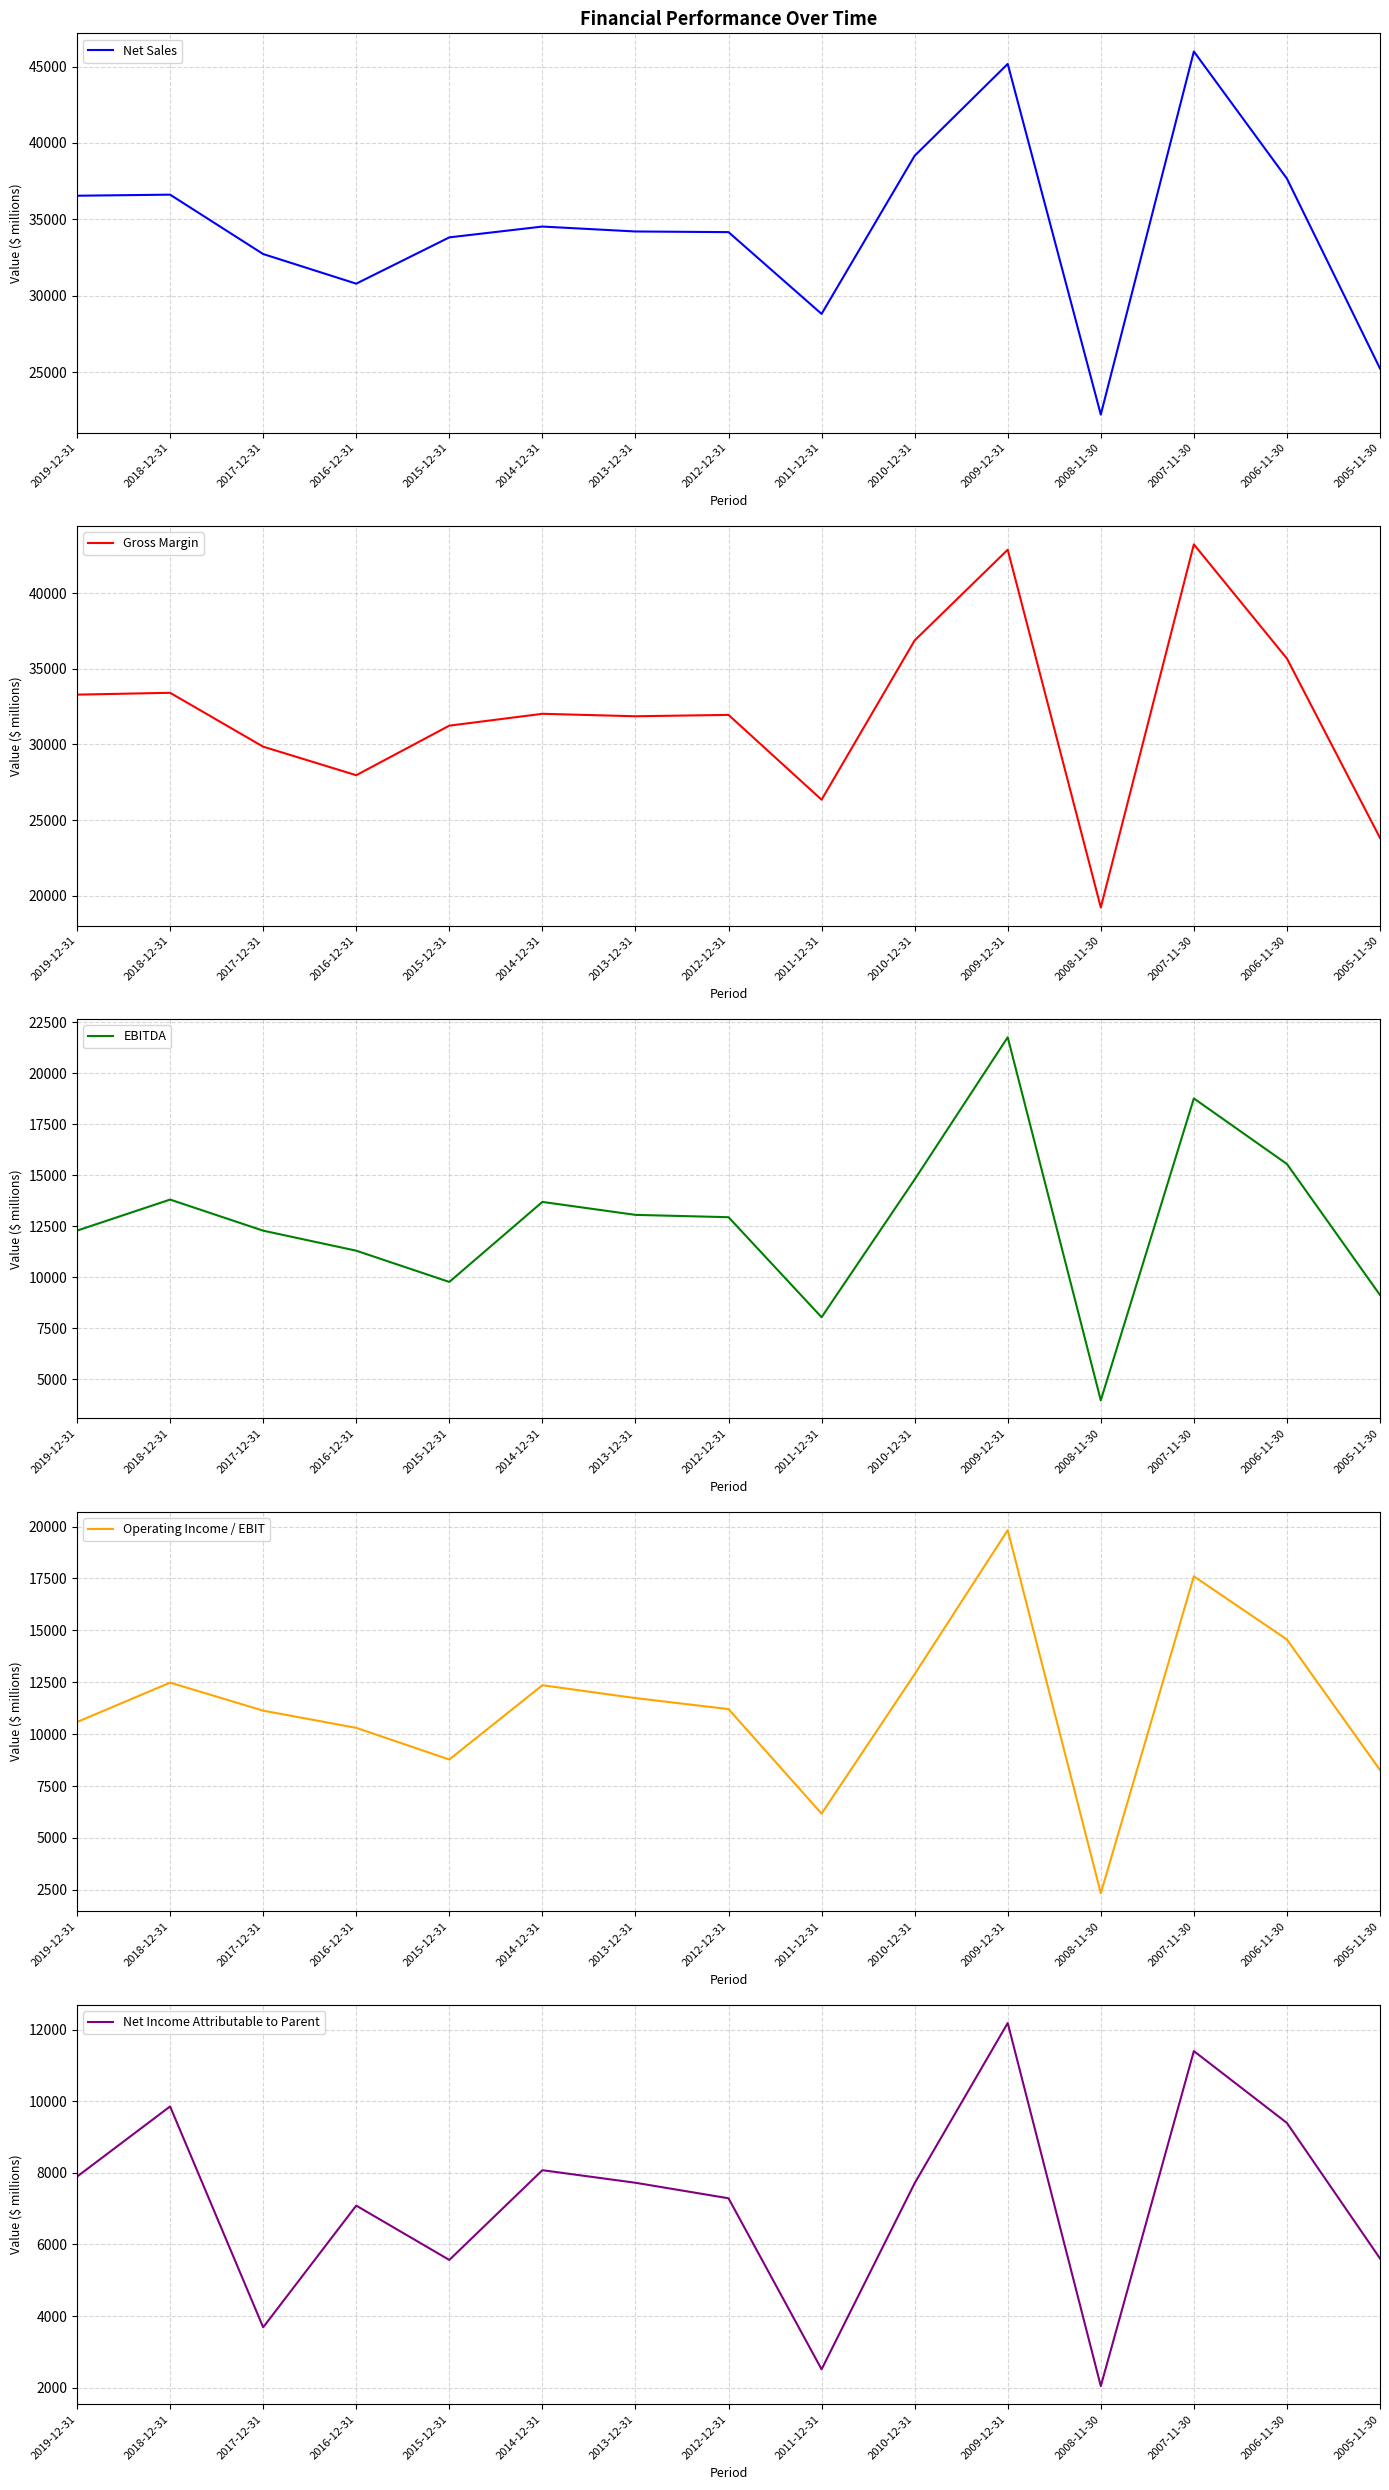

Rank the series by their maximum value, from highest to lowest.

Net Sales, Gross Margin, EBITDA, Operating Income / EBIT, Net Income Attributable to Parent